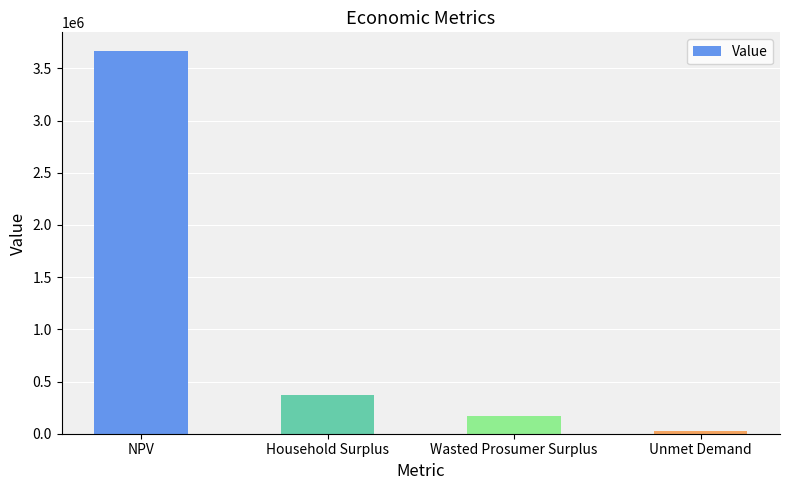

How many bars are there in total?

4